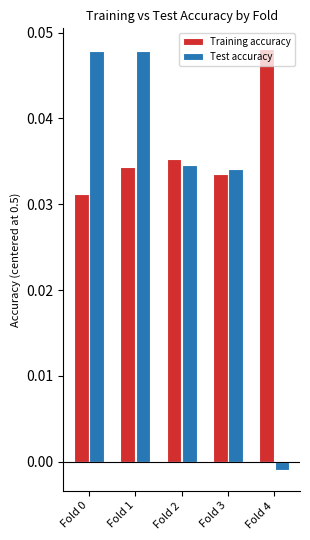

Rank the series by their maximum value, from highest to lowest.

Training accuracy, Test accuracy